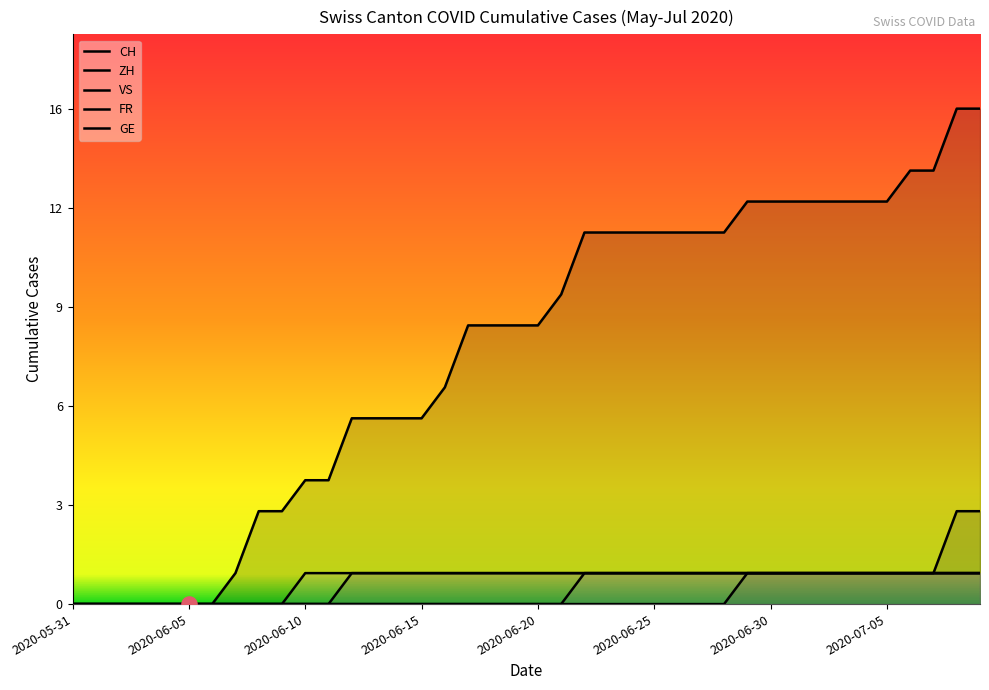

At how many categories does at least one series exceed 7?

23